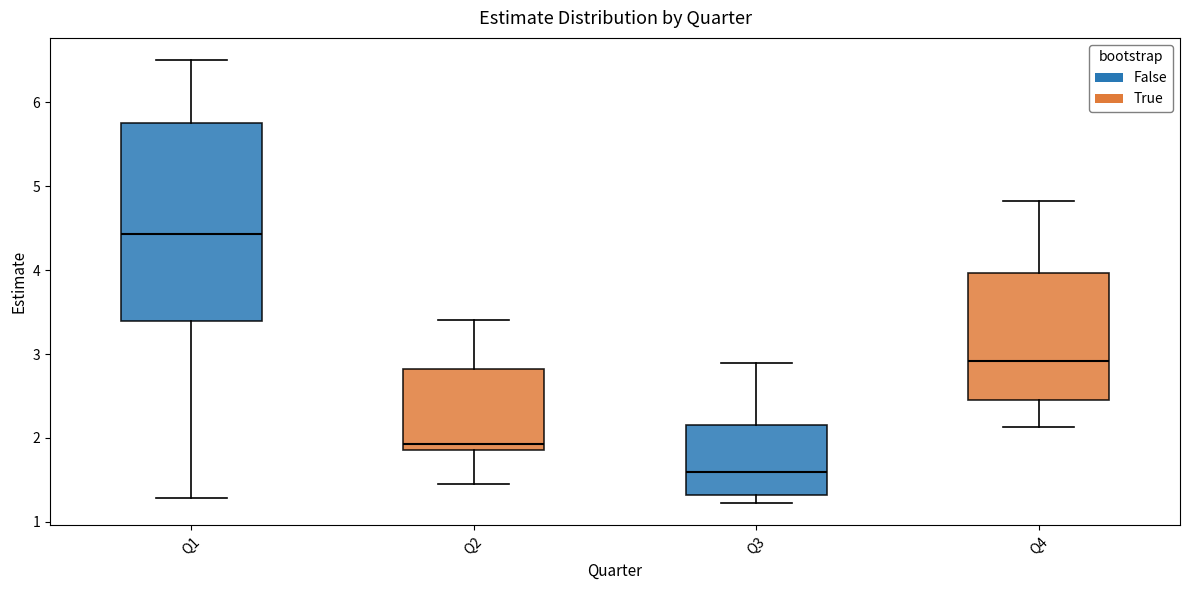

Which box has the highest median line?

Q1